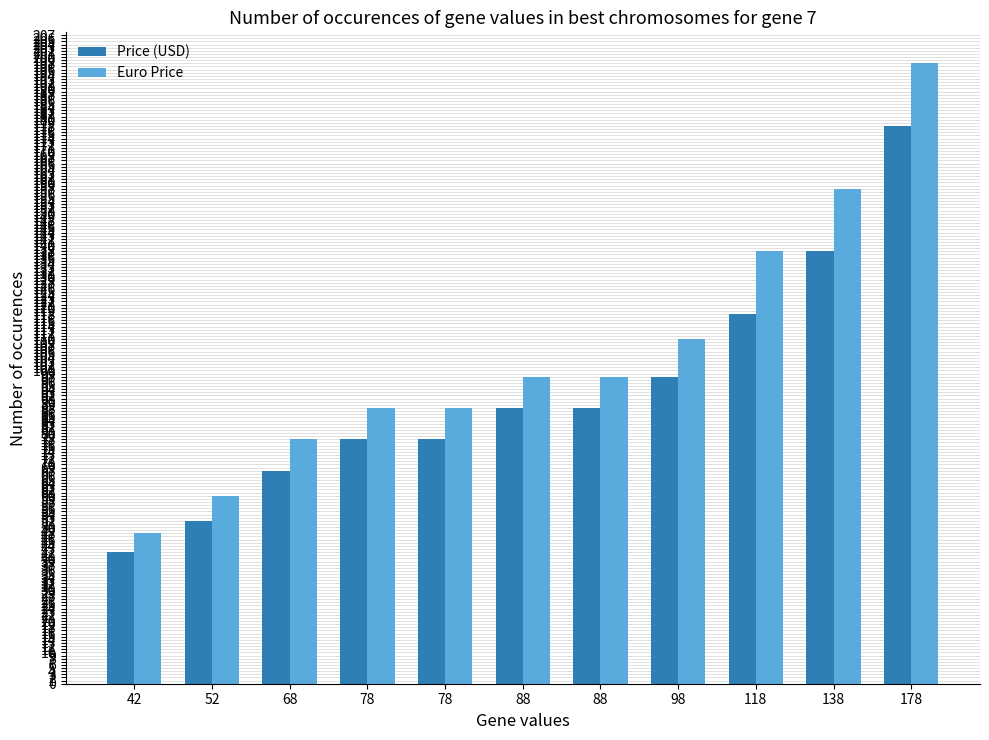

How many groups of bars are there?

11